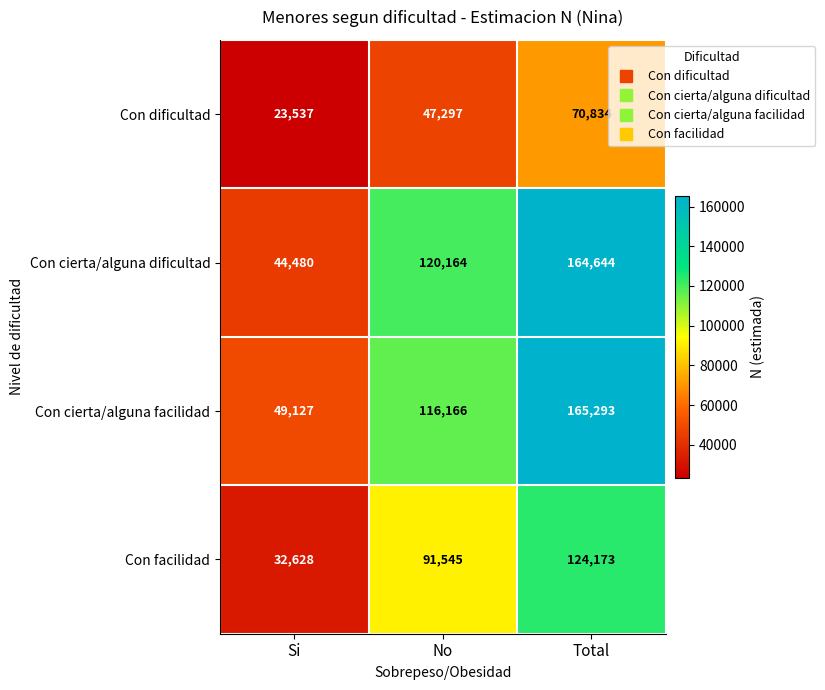

What is the maximum value shown in the chart?

165293